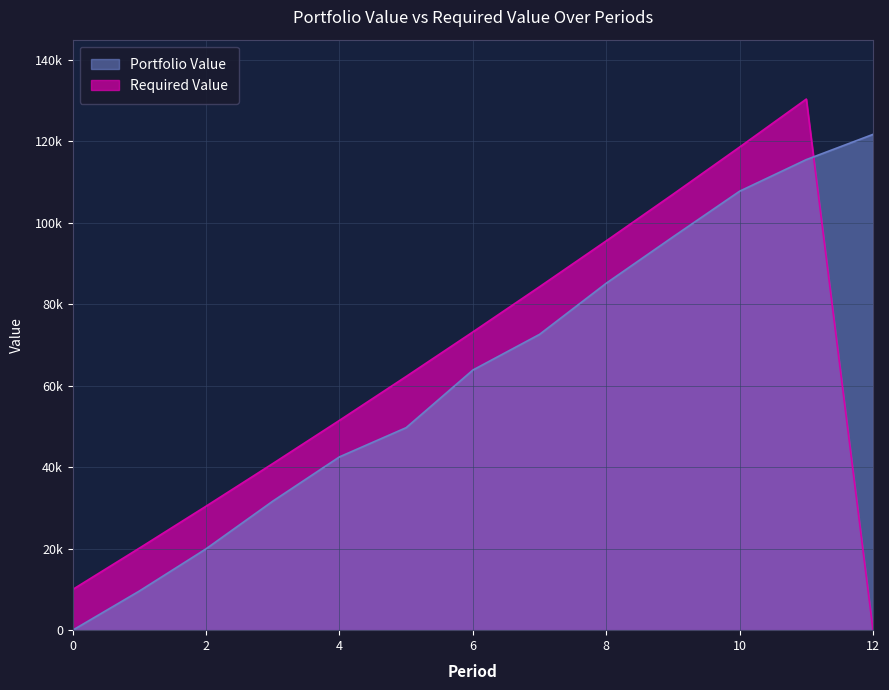

How many values in the Portfolio Value series are below 63874?

6